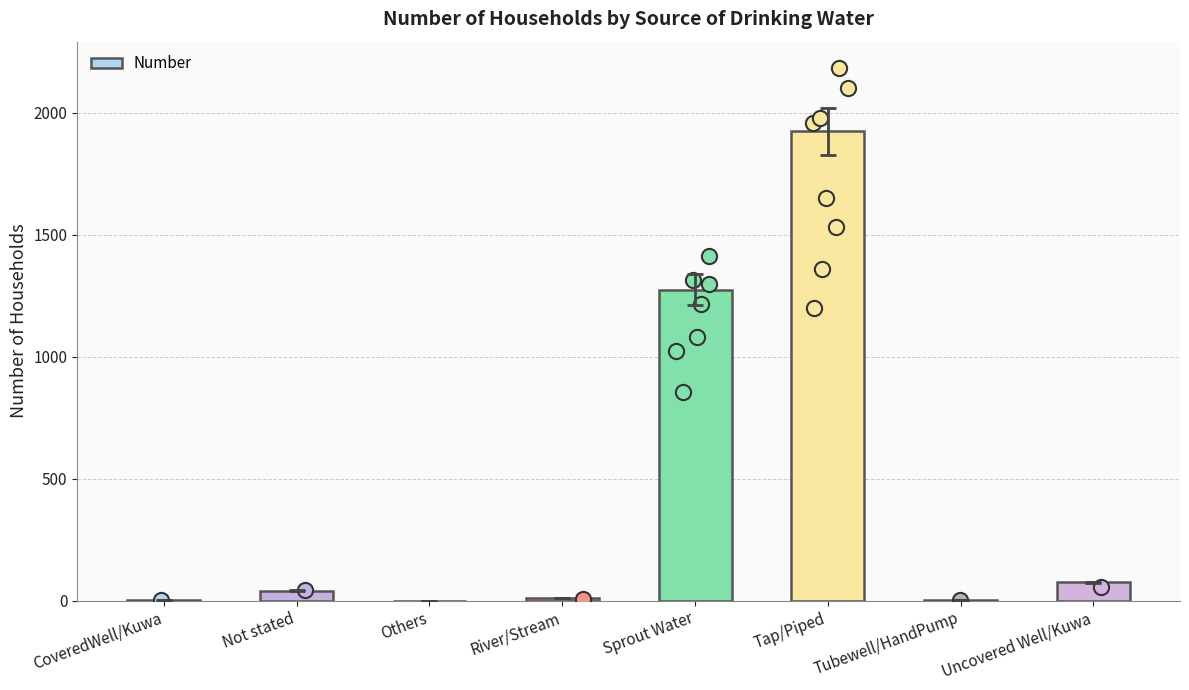

Between River/Stream and Tubewell/HandPump, which is larger?

River/Stream